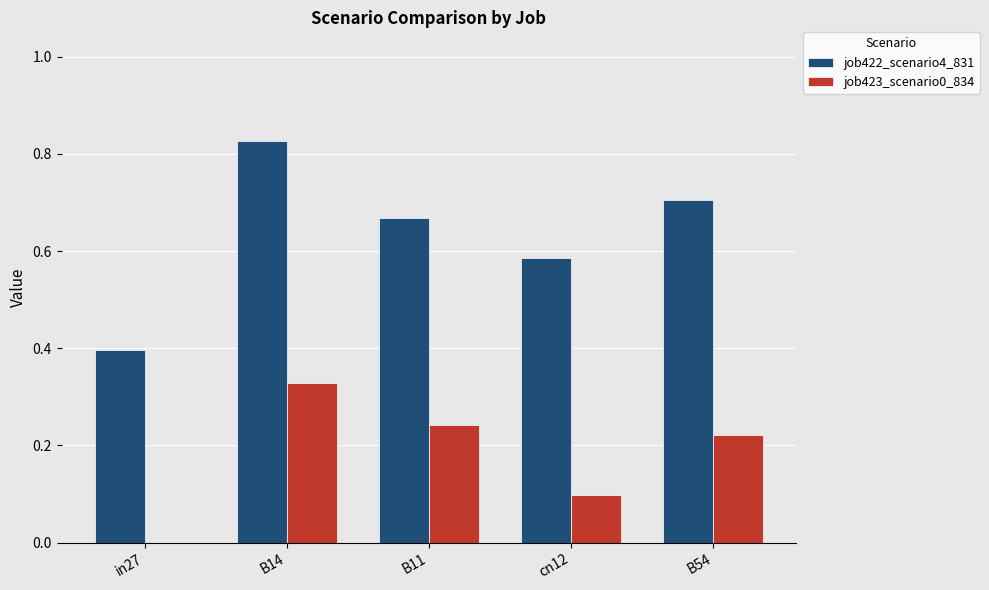

At which category is the sum across all series the highest?

B14